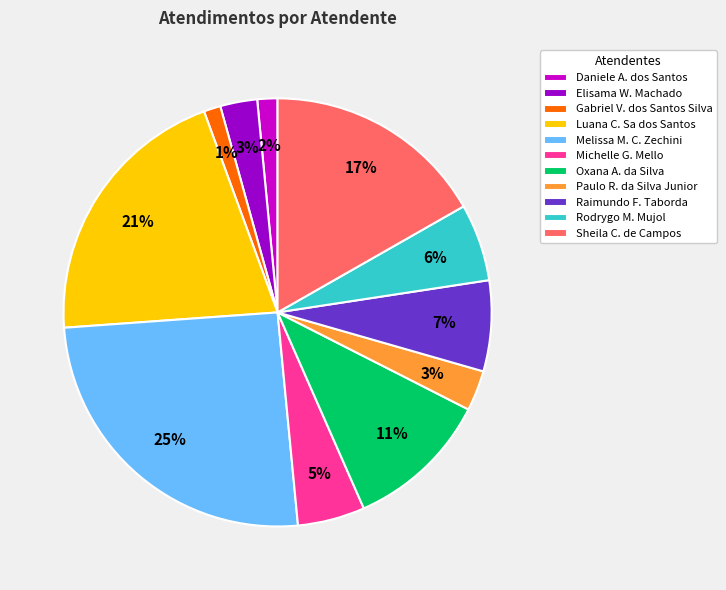

Is the sum of Luana C. Sa dos Santos and Oxana A. da Silva greater than half?

No